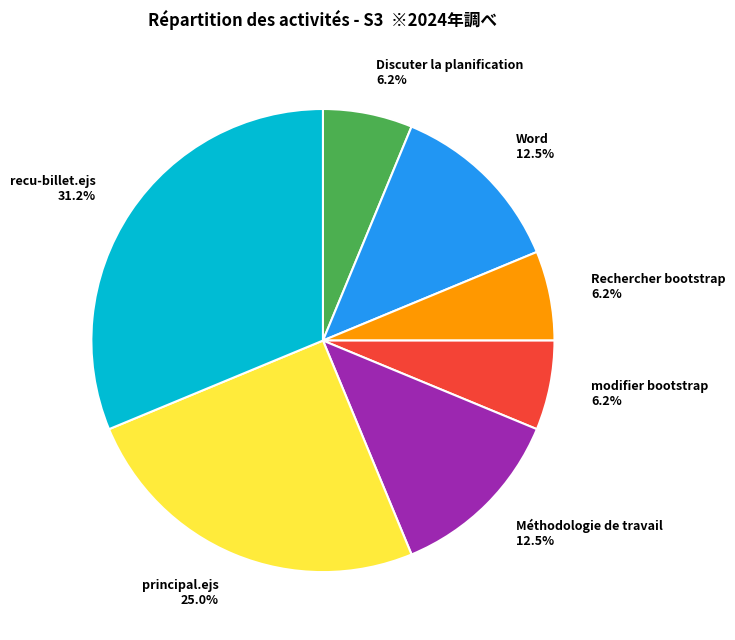

Which slice is the largest?

recu-billet.ejs